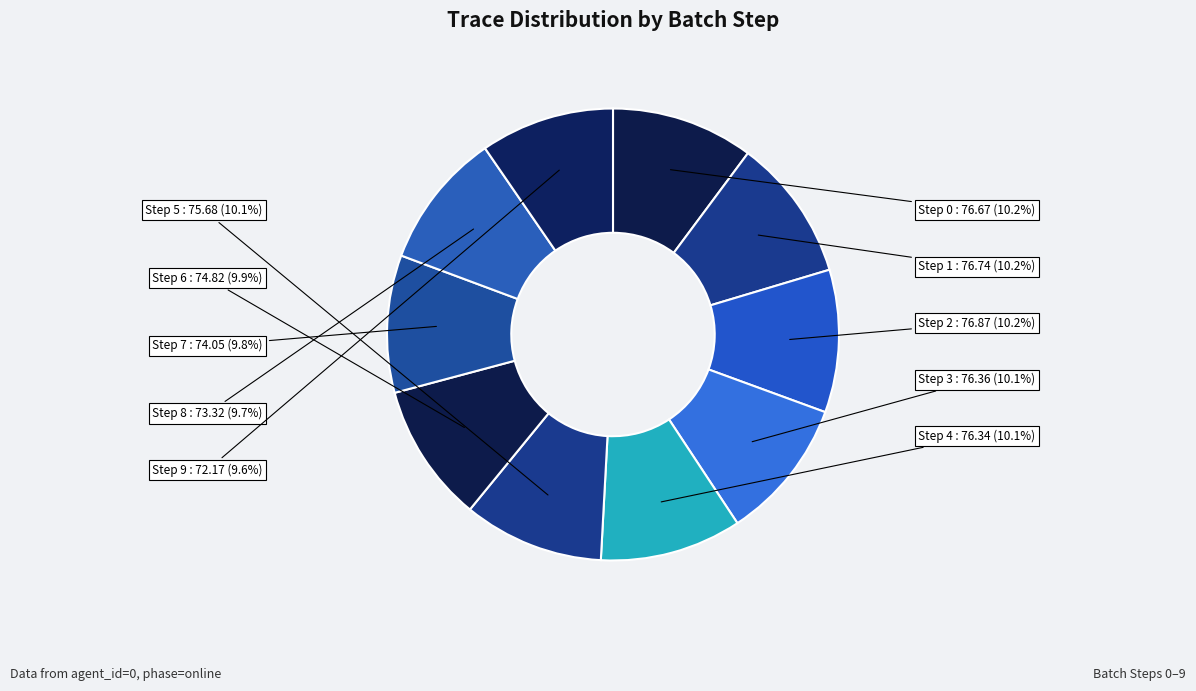

Rank the categories by value from lowest to highest.

Step 9, Step 8, Step 7, Step 6, Step 5, Step 4, Step 3, Step 0, Step 1, Step 2